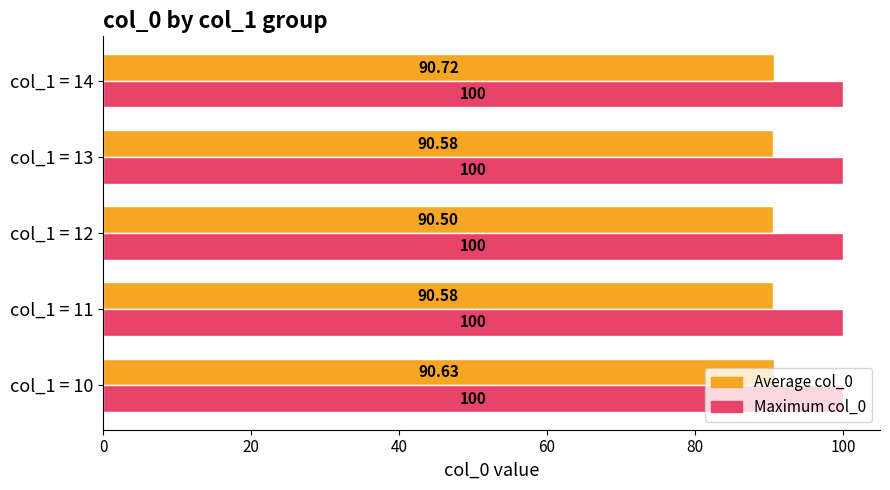

At col_1 = 14, list the series in order from largest to smallest.

Maximum col_0, Average col_0